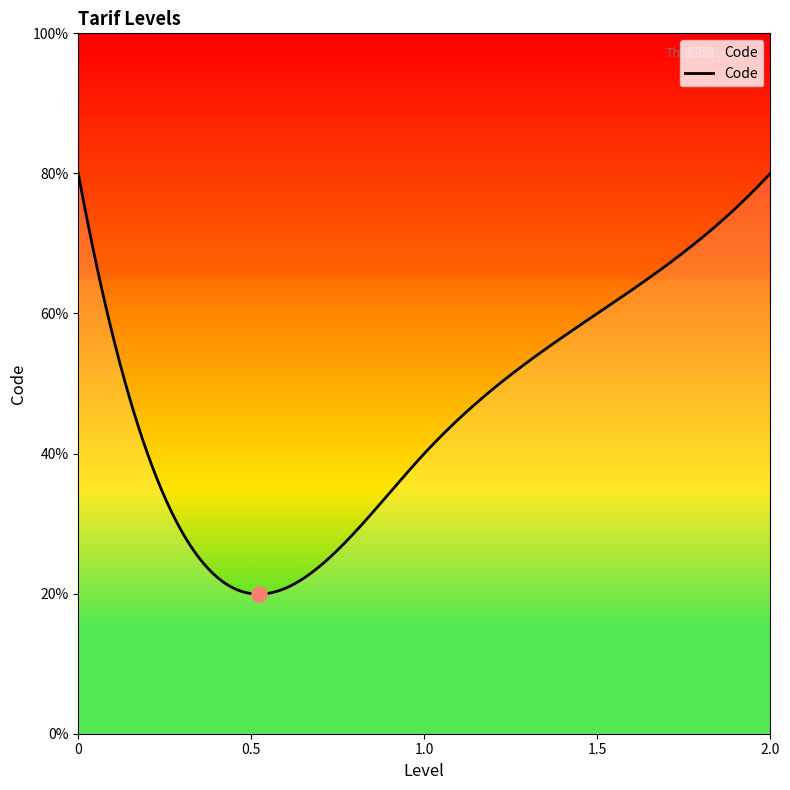

Is this an area chart (filled region under the line)?

Yes